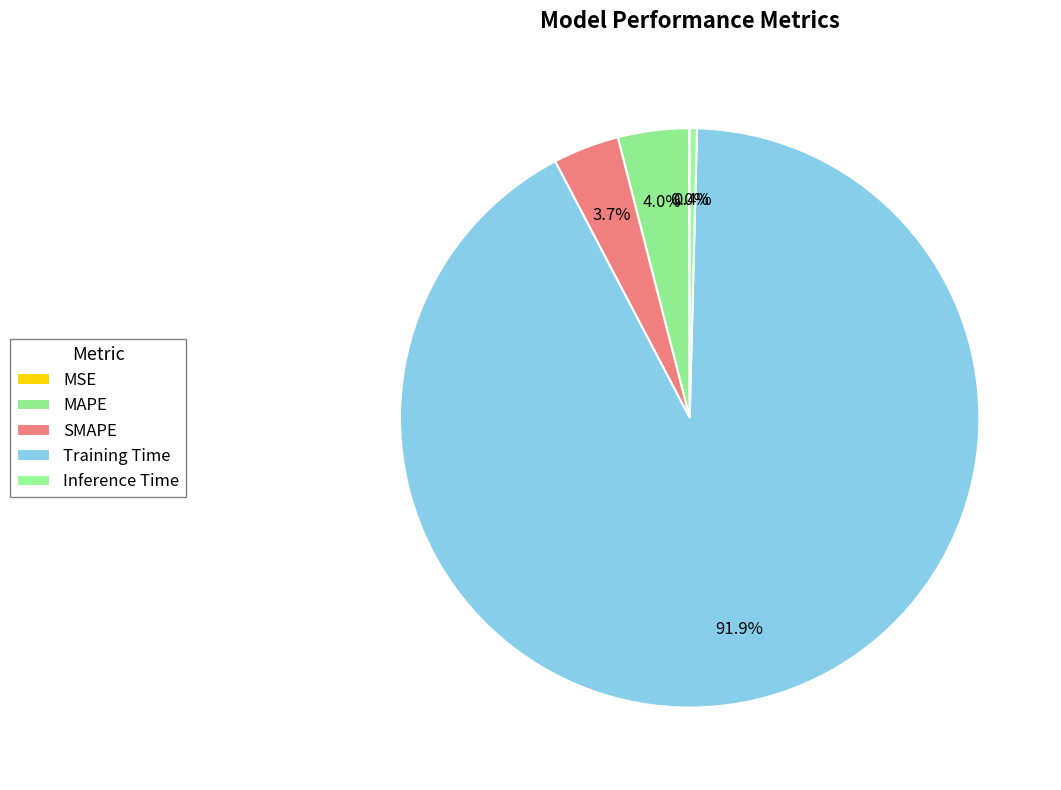

Combined, what portion of the pie is SMAPE and MAPE?

7.6%